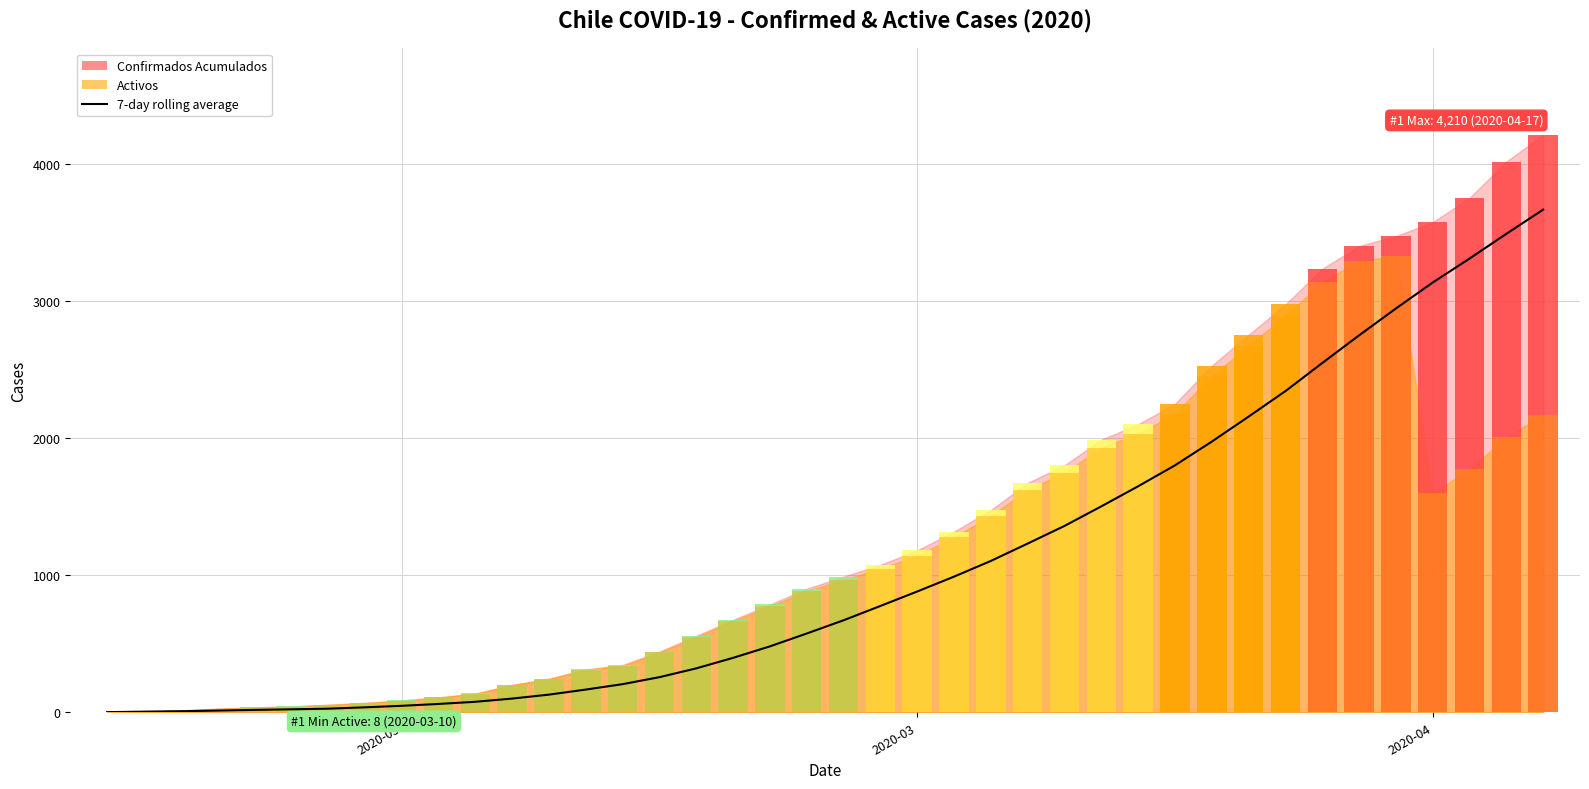

What is the average value?

1080.0